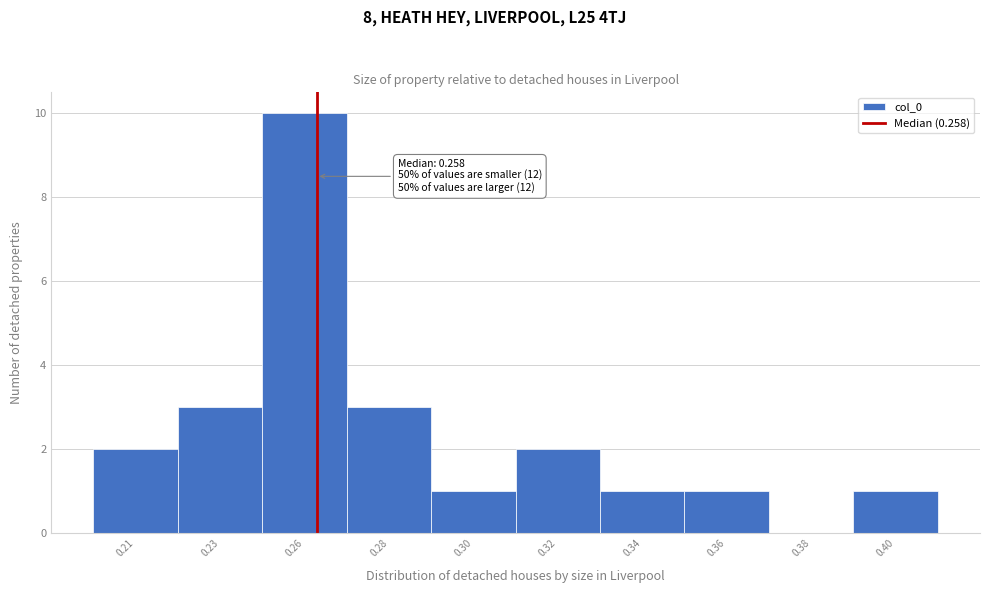

Reading left to right, extract all data points from this chart.

0.21=2	0.23=3	0.26=10	0.28=3	0.30=1	0.32=2	0.34=1	0.36=1	0.38=0	0.40=1